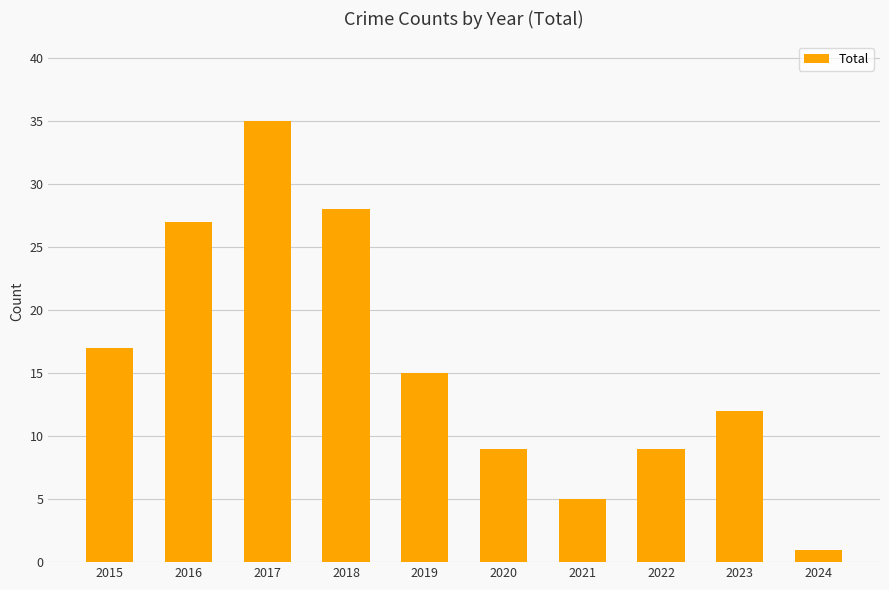

What is the average value?

16